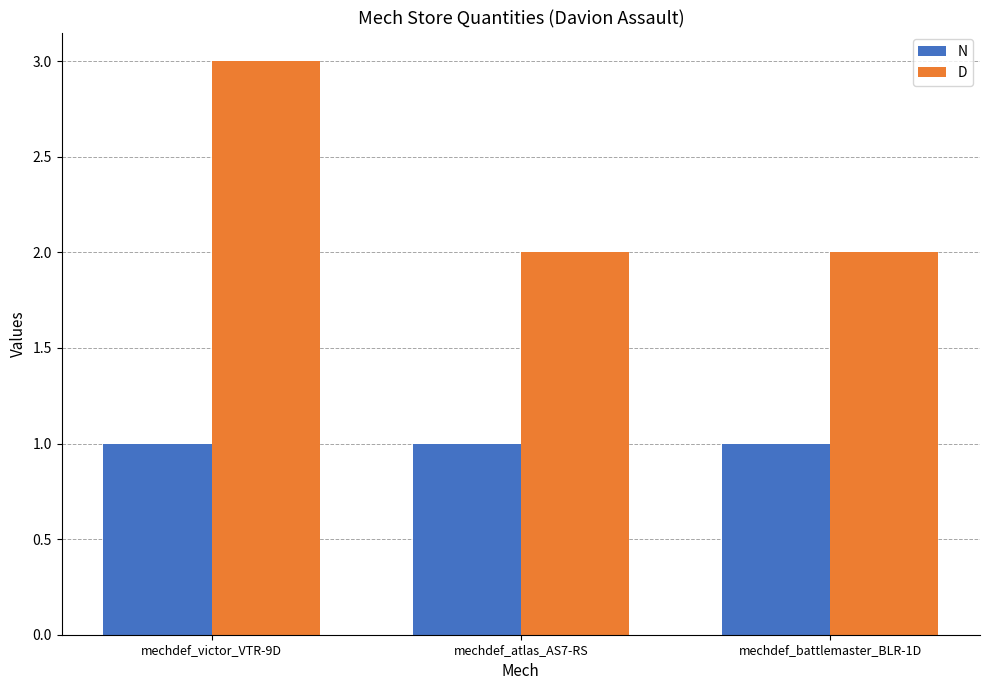

Is it true that N equals 1 at mechdef_battlemaster_BLR-1D?

True